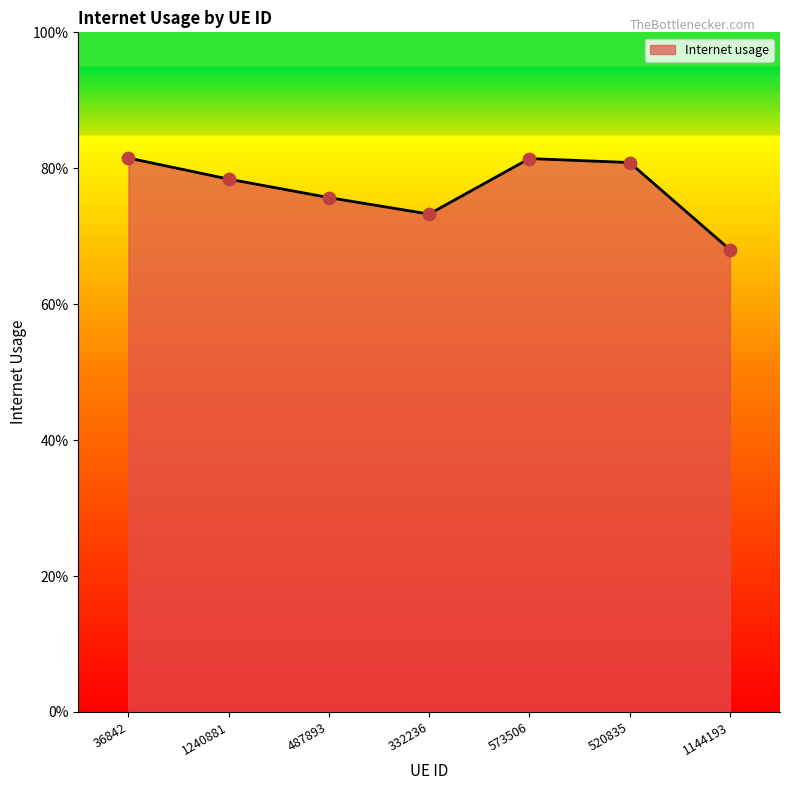

Which has a higher value, 487893 or 520835?

520835